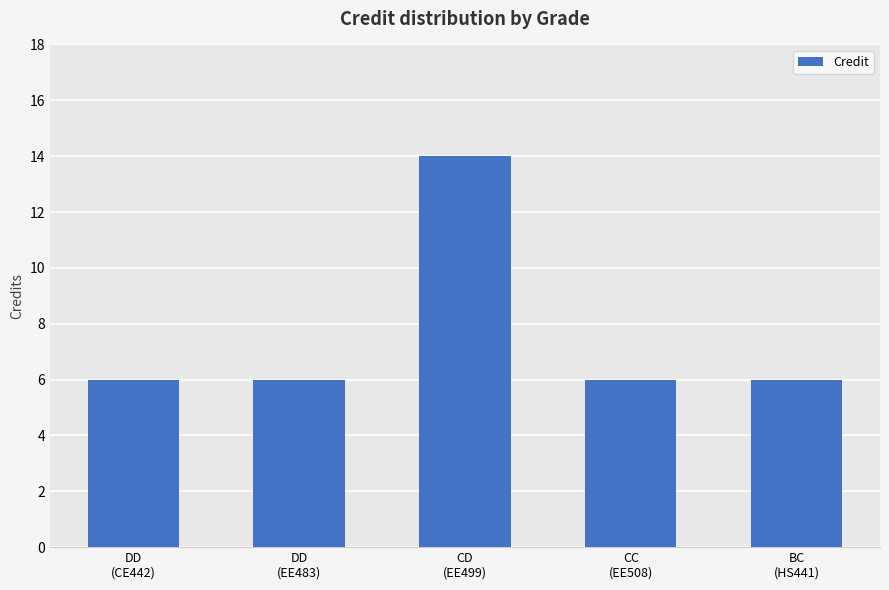

Count the values in the range 6 to 7.

4